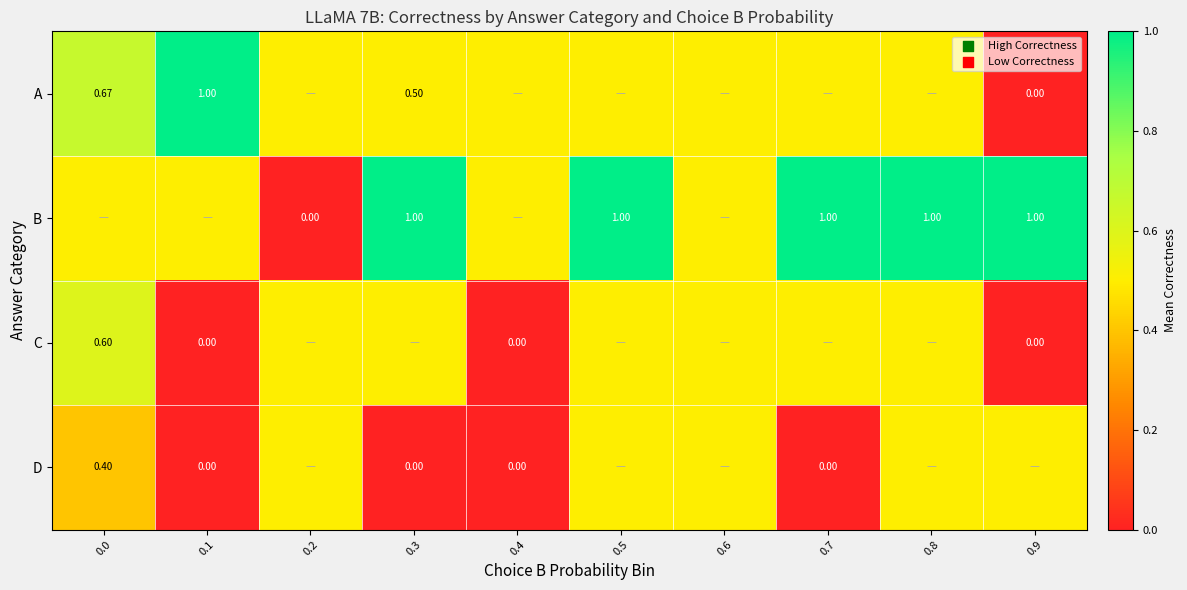

What is the maximum value shown in the chart?

1.0